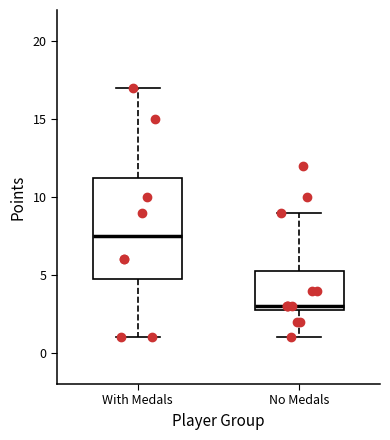

Reading left to right, transcribe this box plot: for each box, give where its median line is, the range the box spans, and where its two whiskers end, as read against the y-axis. The values are not printed on the chart, so give them approximately, as read against the axis.

With Medals: median 7.5, box 5.0 to 11.5, whiskers 1.0 to 17.0
No Medals: median 3.0 (just above the box's lower edge), box 3.0 to 5.5, whiskers 1.0 to 9.0